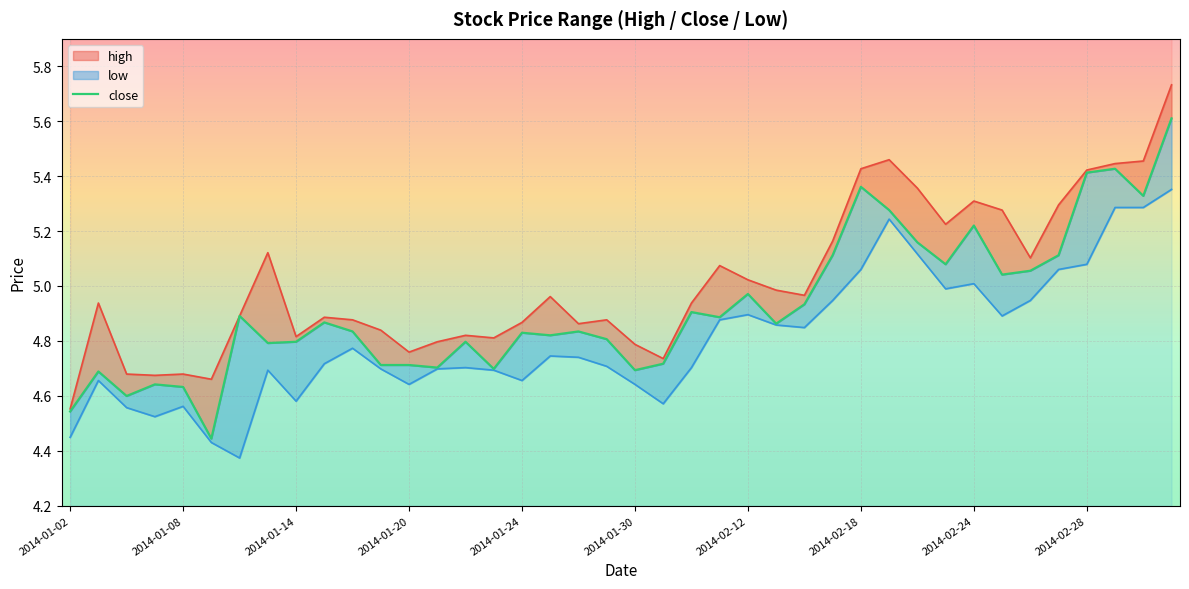

The chart shows a value of 7.9 at 19. True or false?

False